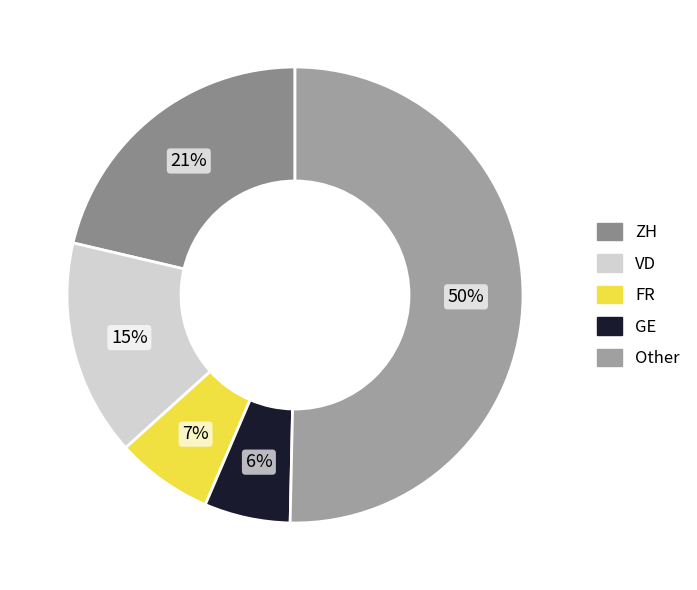

To the nearest percent, what is the difference between the largest and smallest slice percentages?

44%